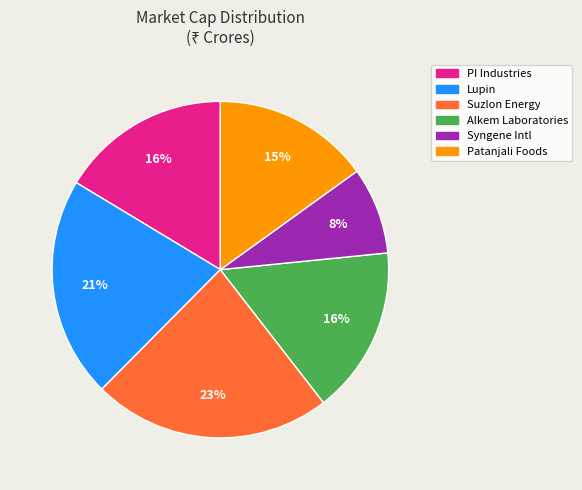

Do Alkem Laboratories and Patanjali Foods together represent more than half of the pie?

No